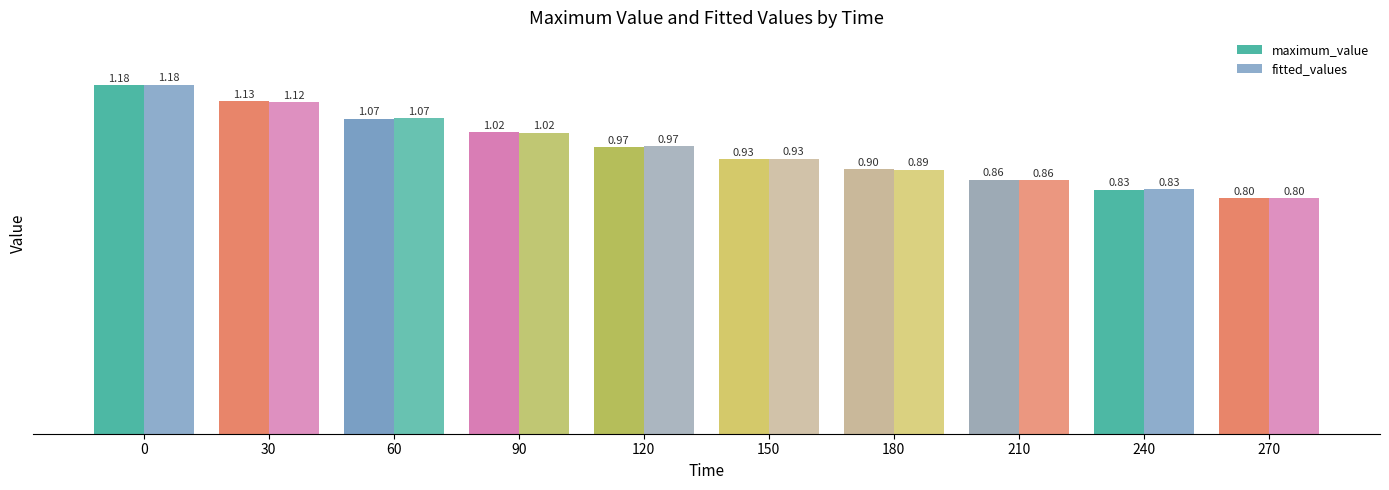

At 210, list the series in order from largest to smallest.

maximum_value, fitted_values